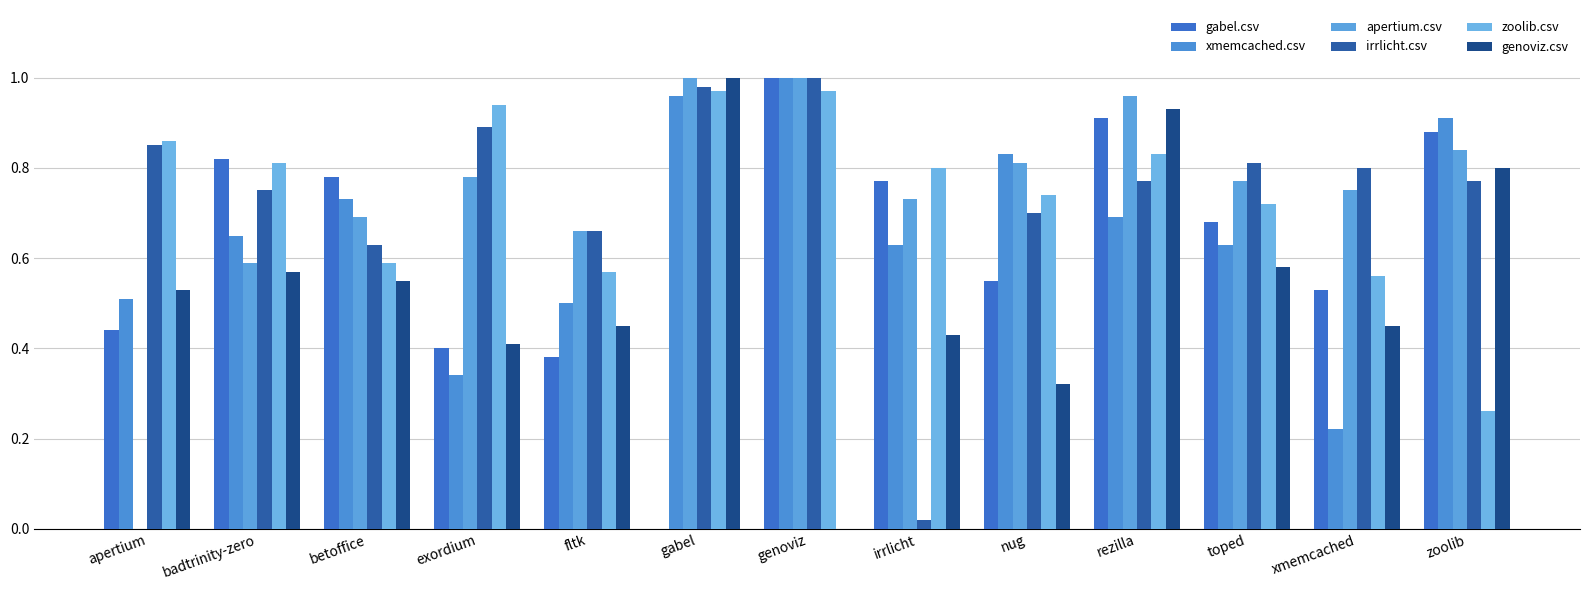

True or false: genoviz.csv has a value of 0.6 at irrlicht.

False